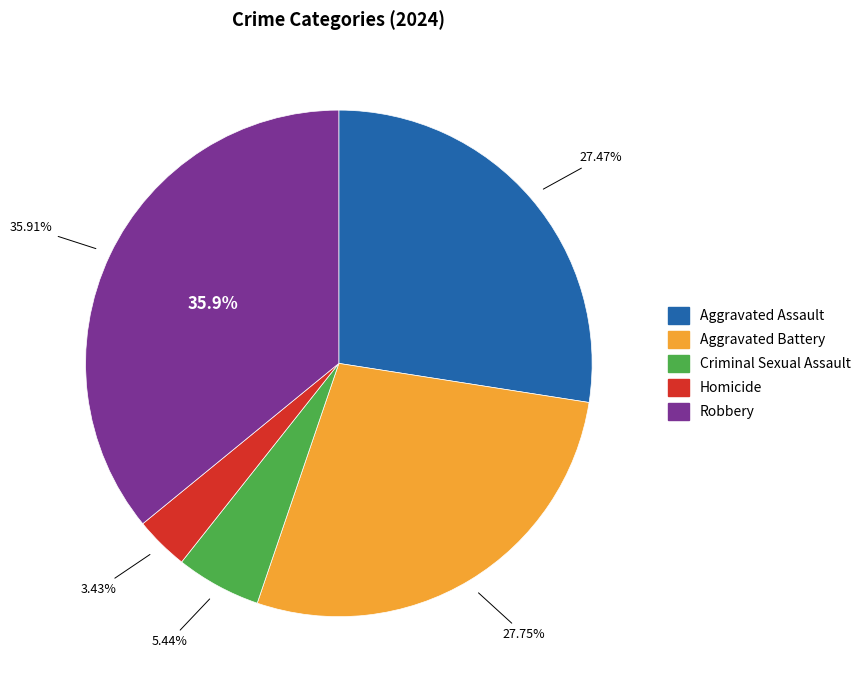

What is the smallest slice in the pie chart?

Homicide